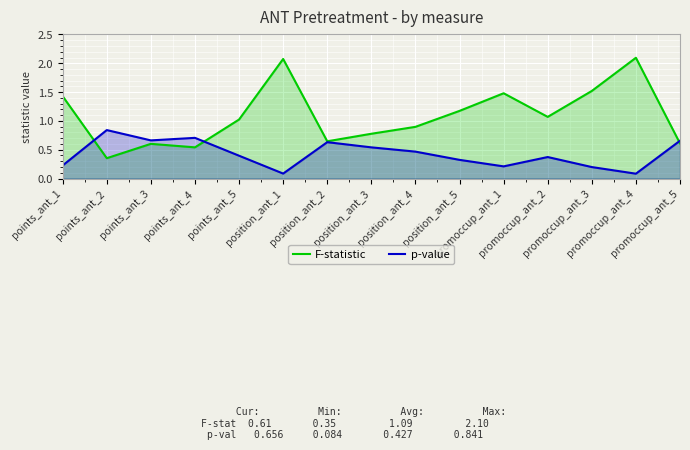

Rank the series by their maximum value, from lowest to highest.

p-value, F-statistic